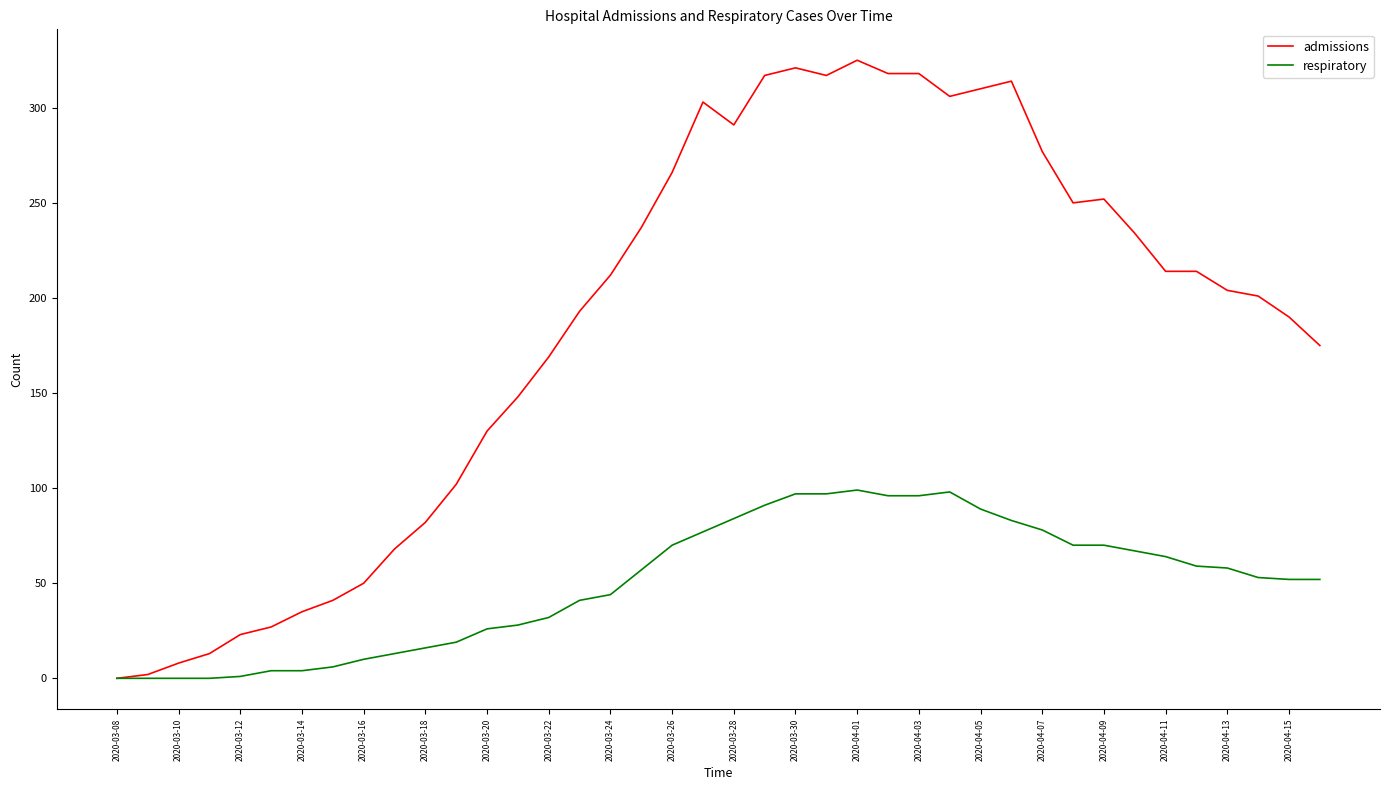

What is the greatest value displayed?

325